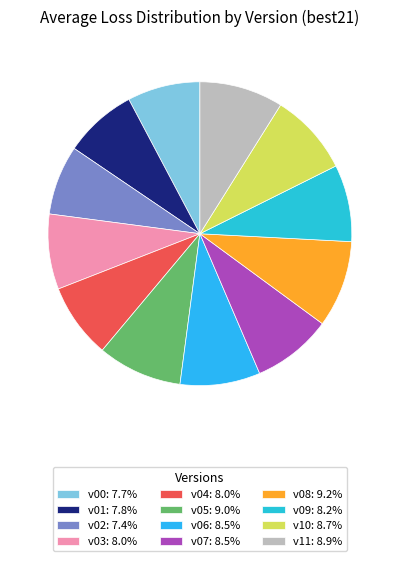

Is it true that v08 is 9% of the pie?

True